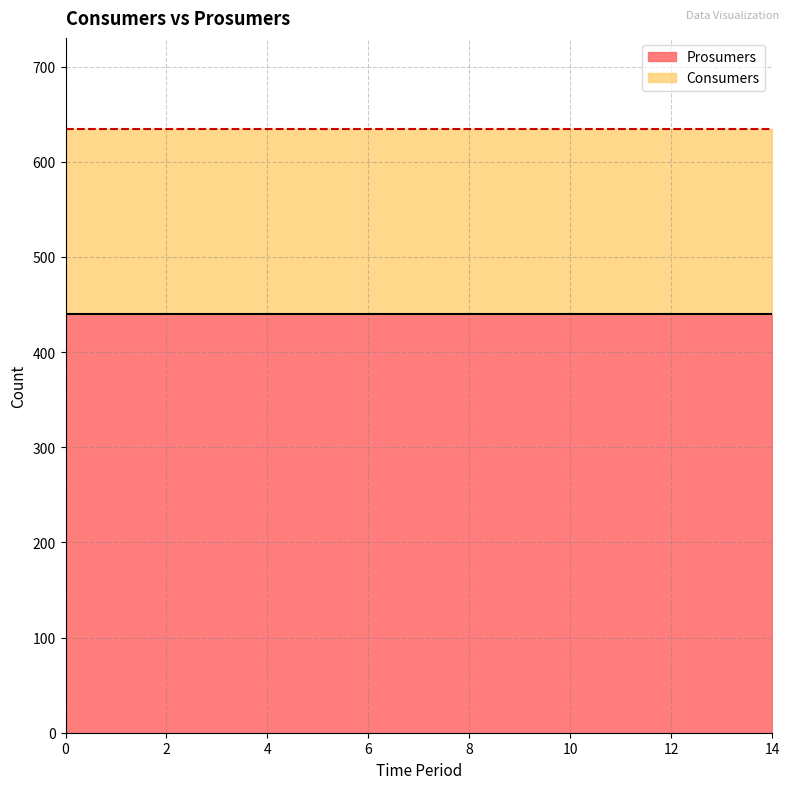

Which has a higher value, 11 or 2?

11